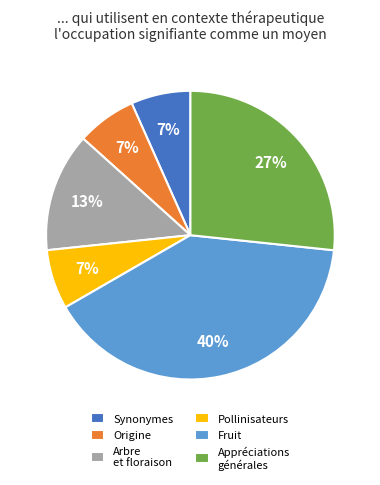

Combined, do Fruit and Pollinisateurs account for over 50%?

No